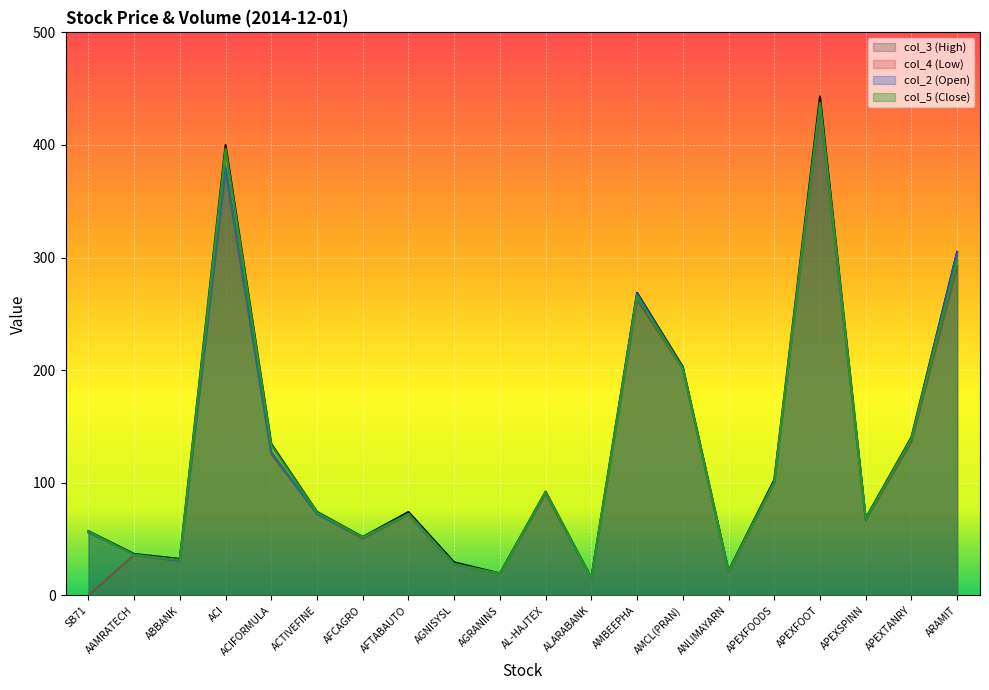

What is the value of the col_3 (High) point at the 8th from the left?

74.1